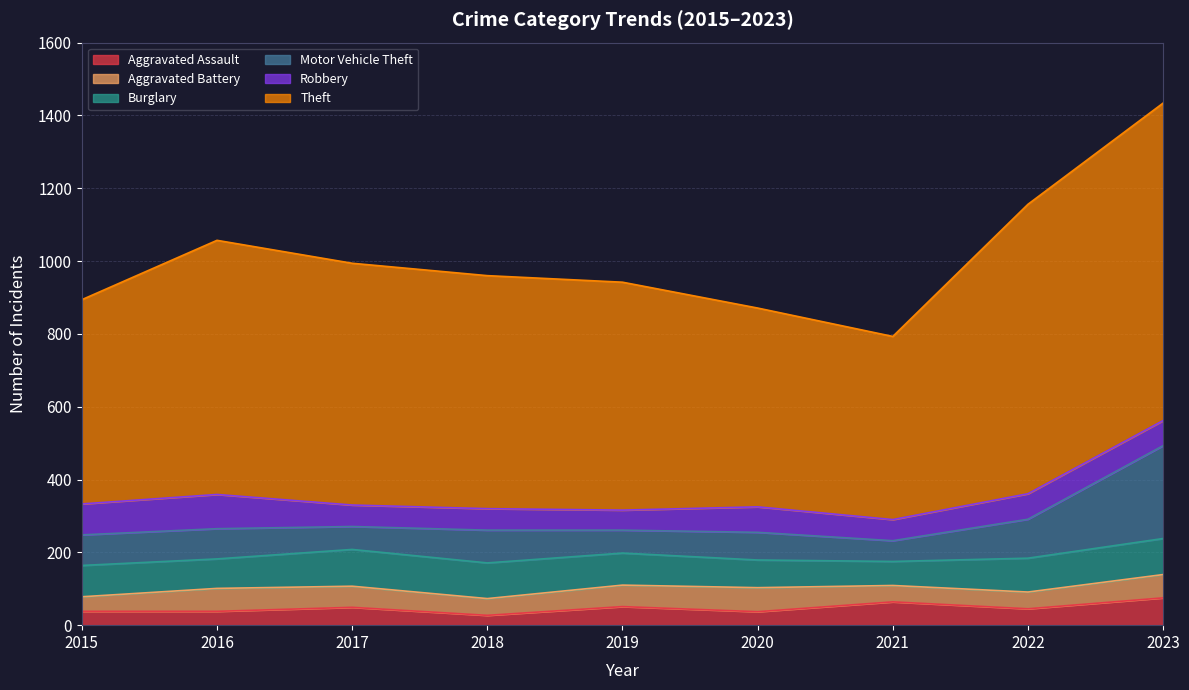

Does the chart have visible grid lines?

Yes